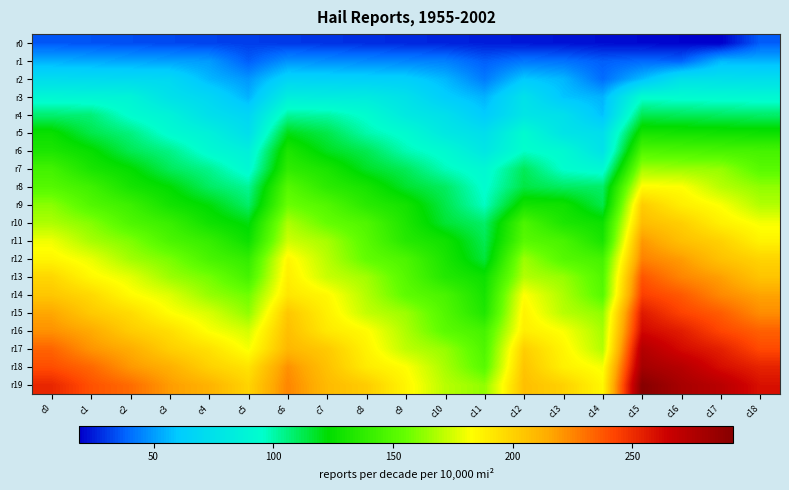

What is the smallest value displayed?

19